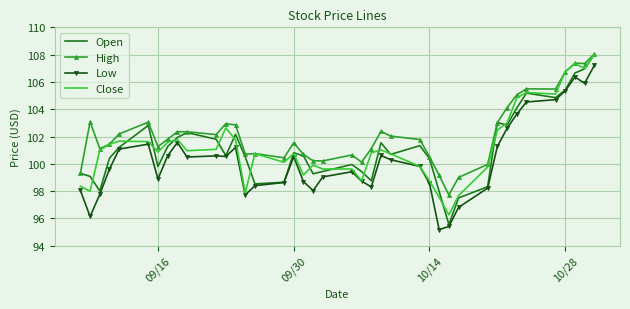

Which series has the largest total across all categories?

High